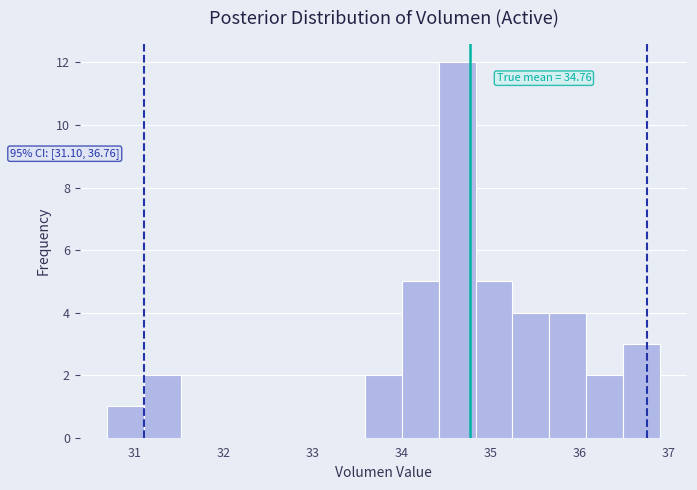

Over which range of the x-axis is the bar tallest?

34.4 to 34.8